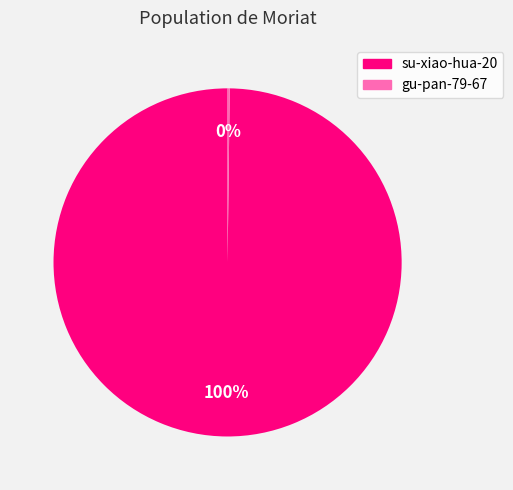

To the nearest percent, what portion does su-xiao-hua-20 represent?

100%